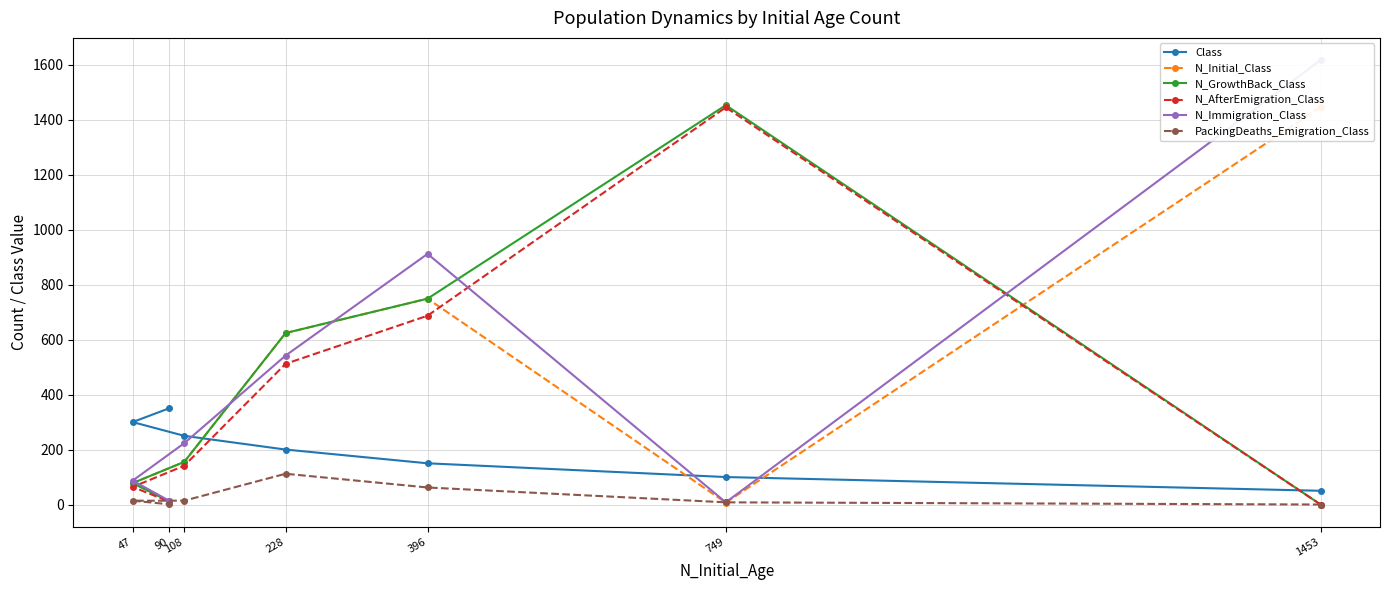

Where is the first local maximum for N_AfterEmigration_Class?

749